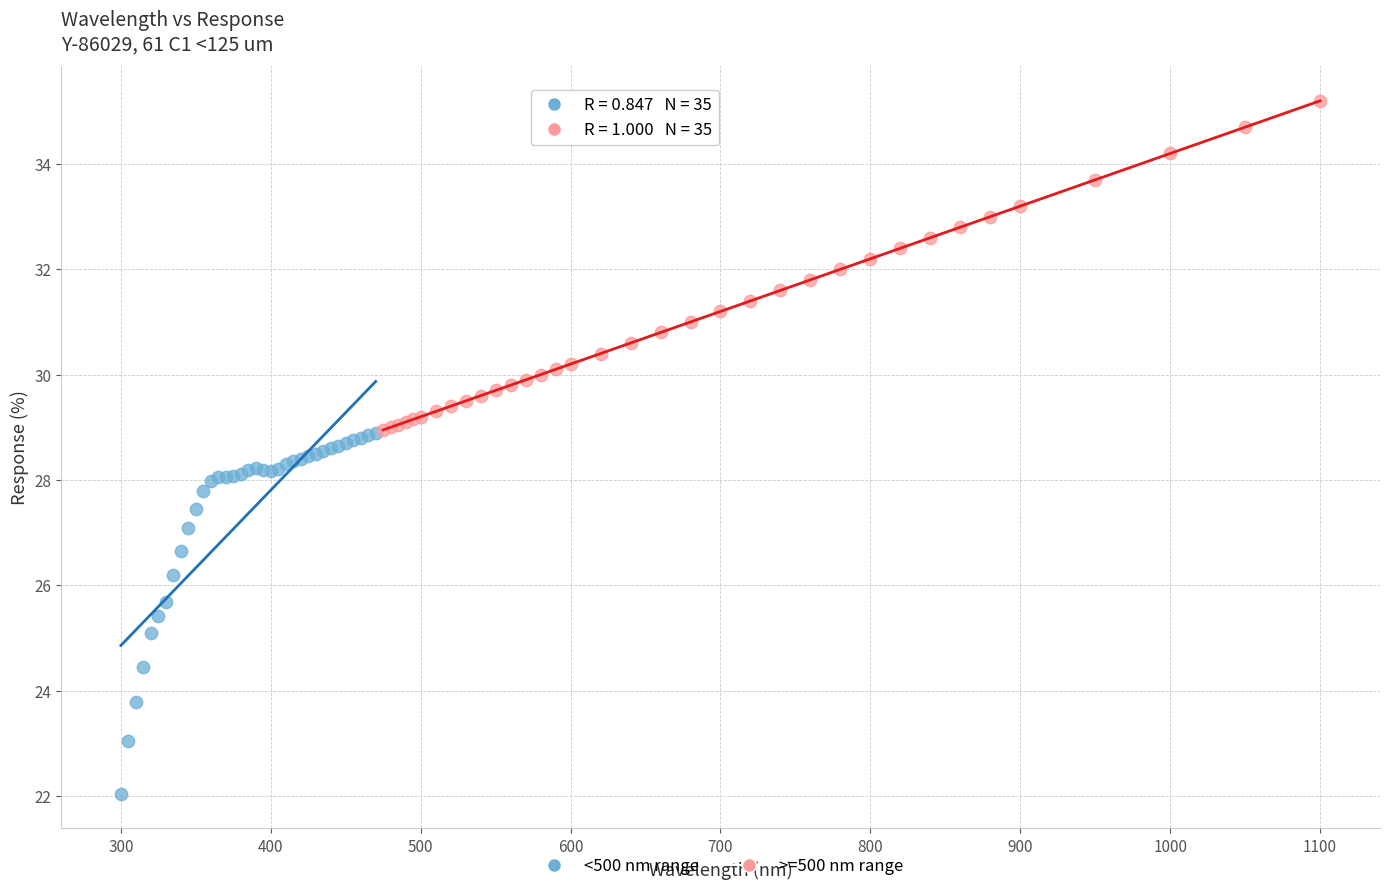

Which series has the largest Y range (max minus min)?

<500 nm range